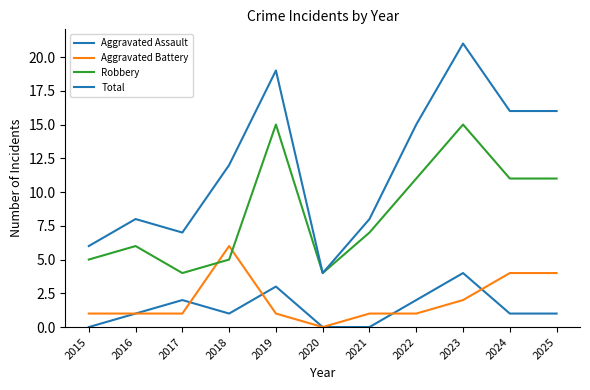

Does the chart display data point markers on the line(s)?

No